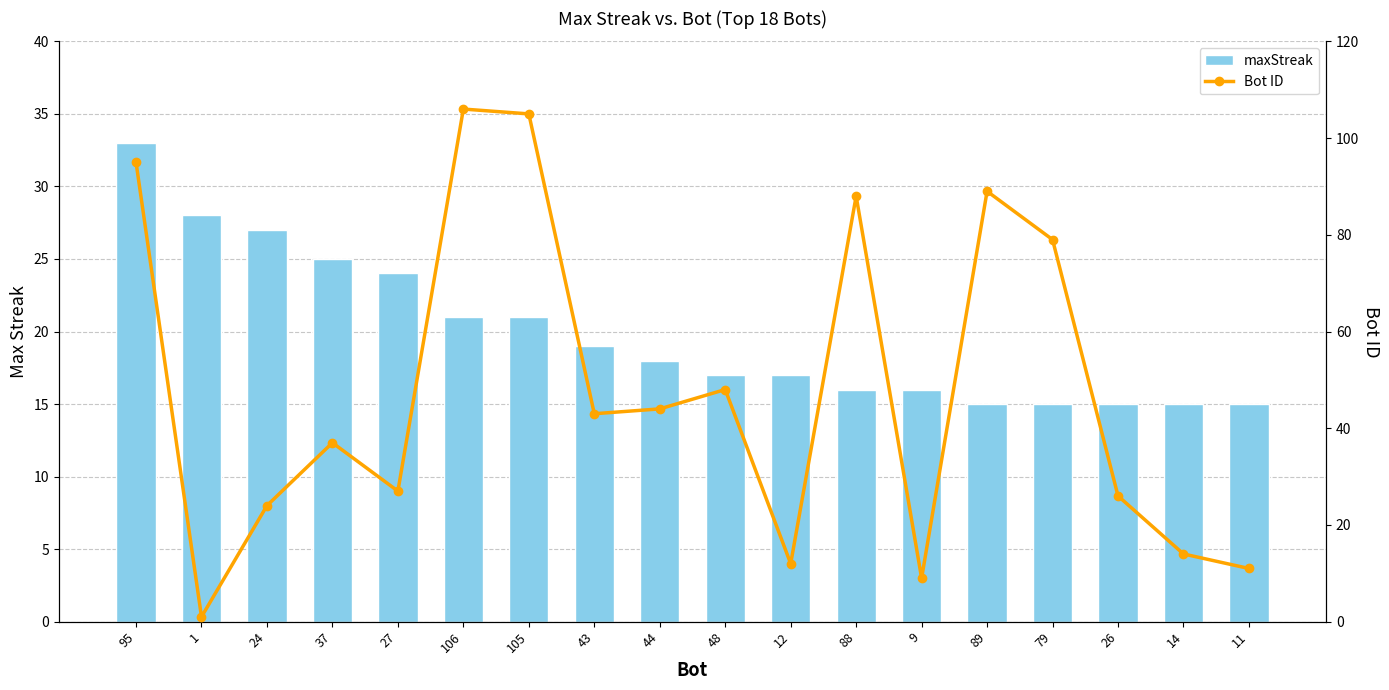

At which label does Bot ID reach its peak?

106